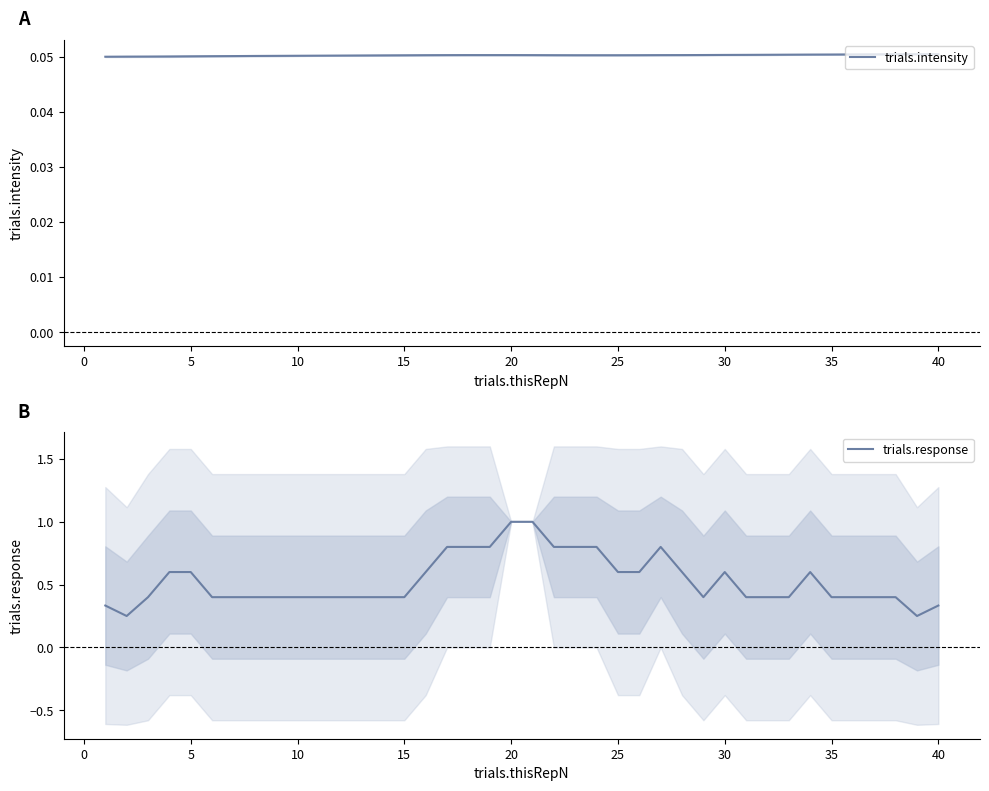

True or false: trials.response has a value of 0.6 at 5.

True